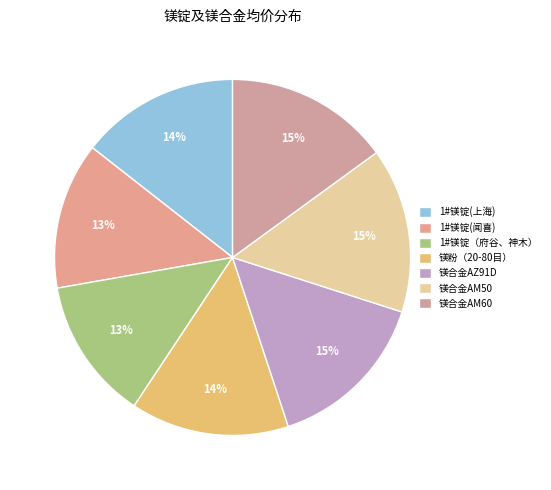

To the nearest percent, what is the combined percentage of 镁合金AM50 and 1#镁锭（府谷、神木）?

28%